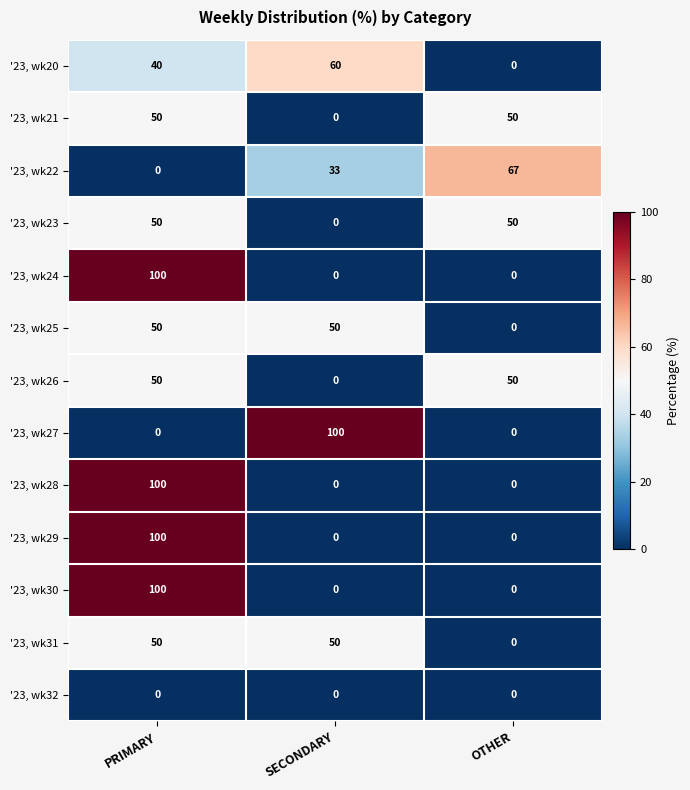

Is it true that '23, wk32 equals 0 at PRIMARY?

True